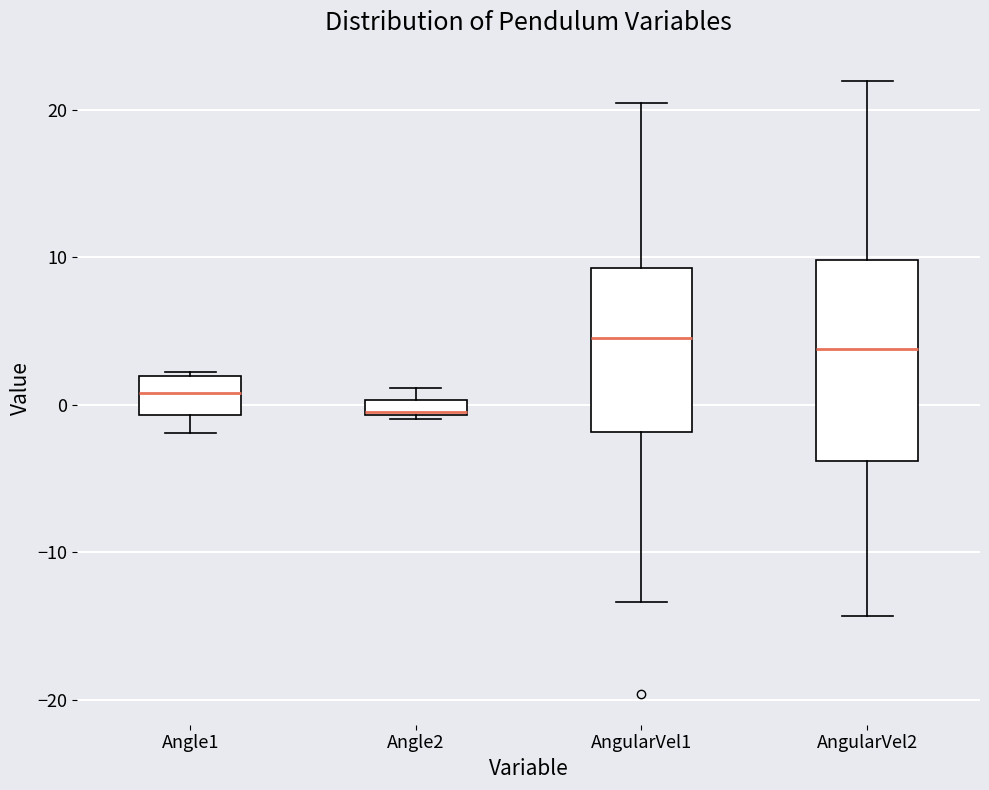

Where is the lower edge of the box for Angle2 on the y-axis? The values are not printed on the chart, so give them approximately, as read against the axis.

-1